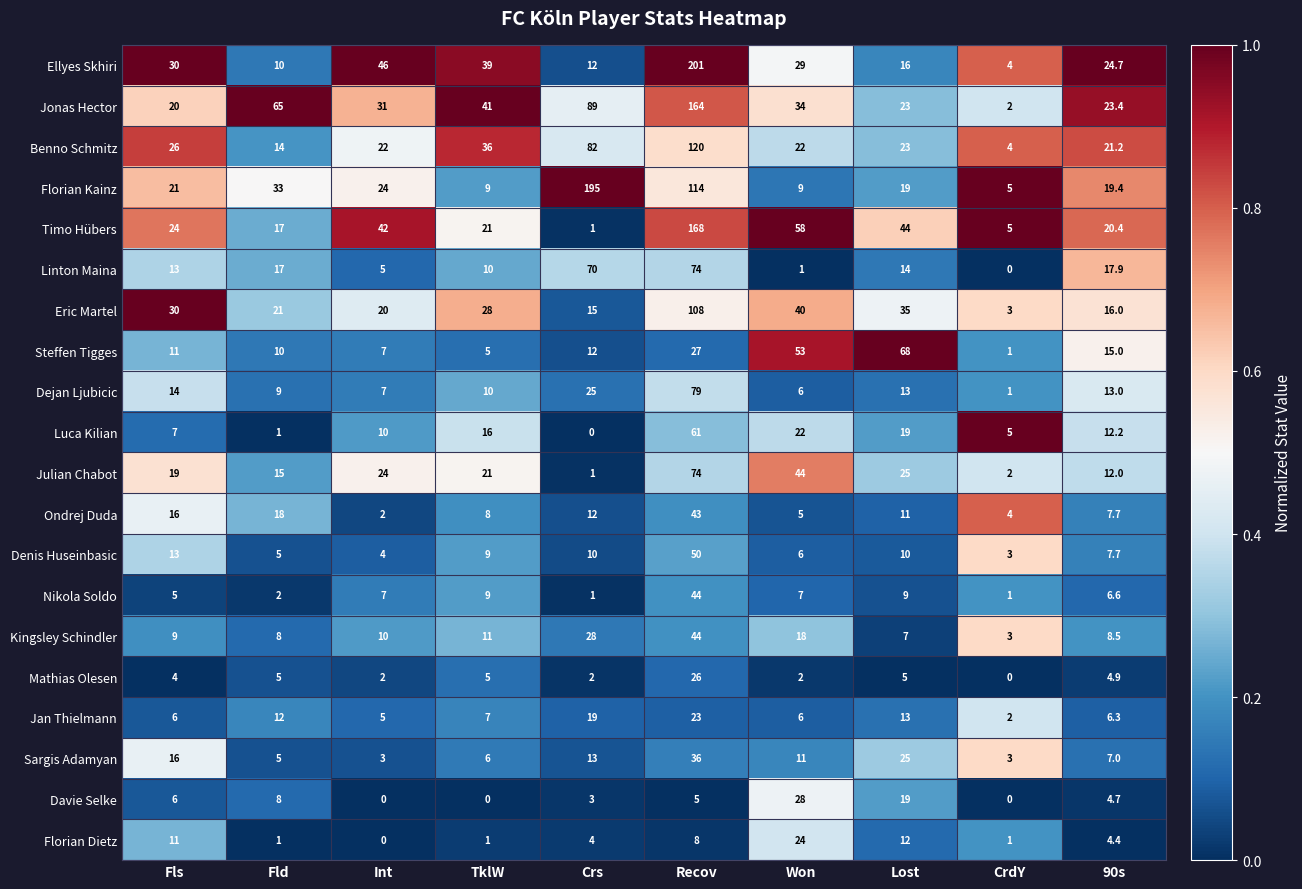

What is the difference between the maximum and minimum values in the Mathias Olesen series?

26.0